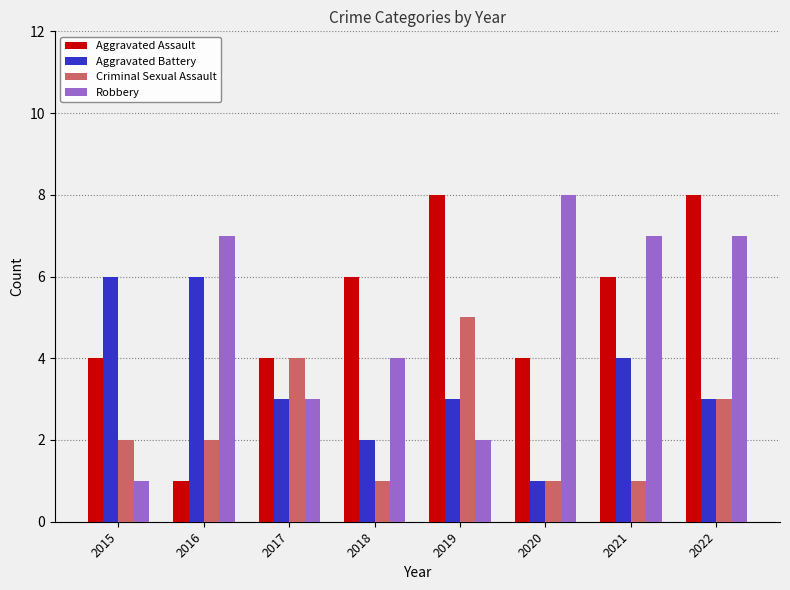

Reading left to right, what are all the values shown in this chart?

Aggravated Assault: 4	1	4	6	8	4	6	8
Aggravated Battery: 6	6	3	2	3	1	4	3
Criminal Sexual Assault: 2	2	4	1	5	1	1	3
Robbery: 1	7	3	4	2	8	7	7